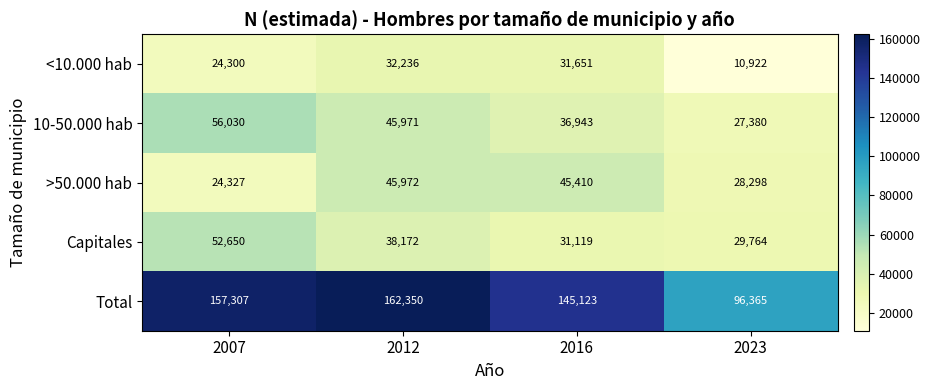

Where is <10.000 hab nearest to the value 21579?

2007